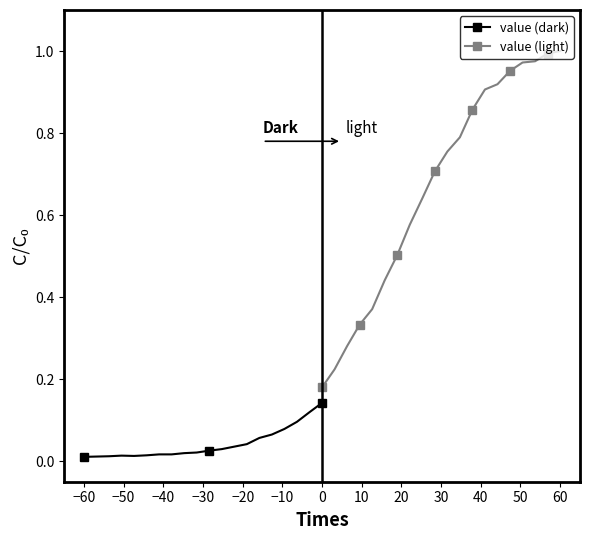

Does the chart have visible grid lines?

No